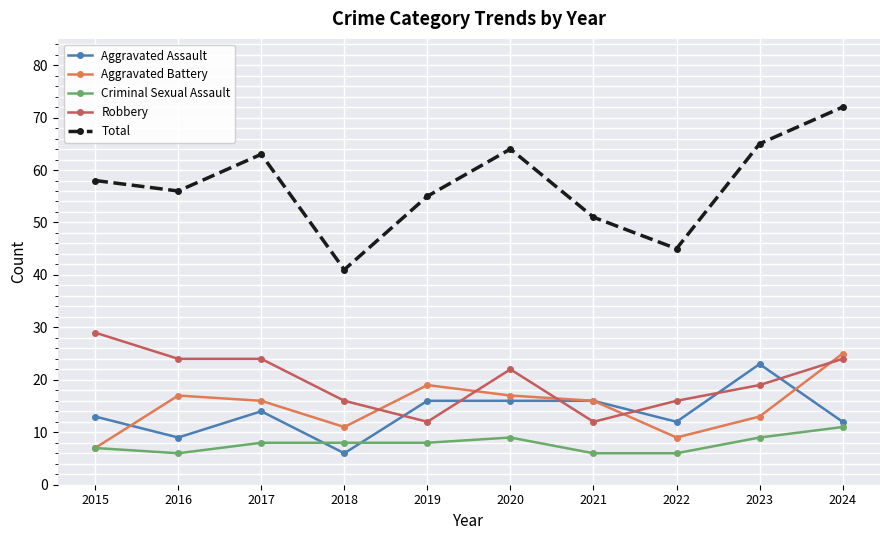

How many distinct data groups are displayed?

5